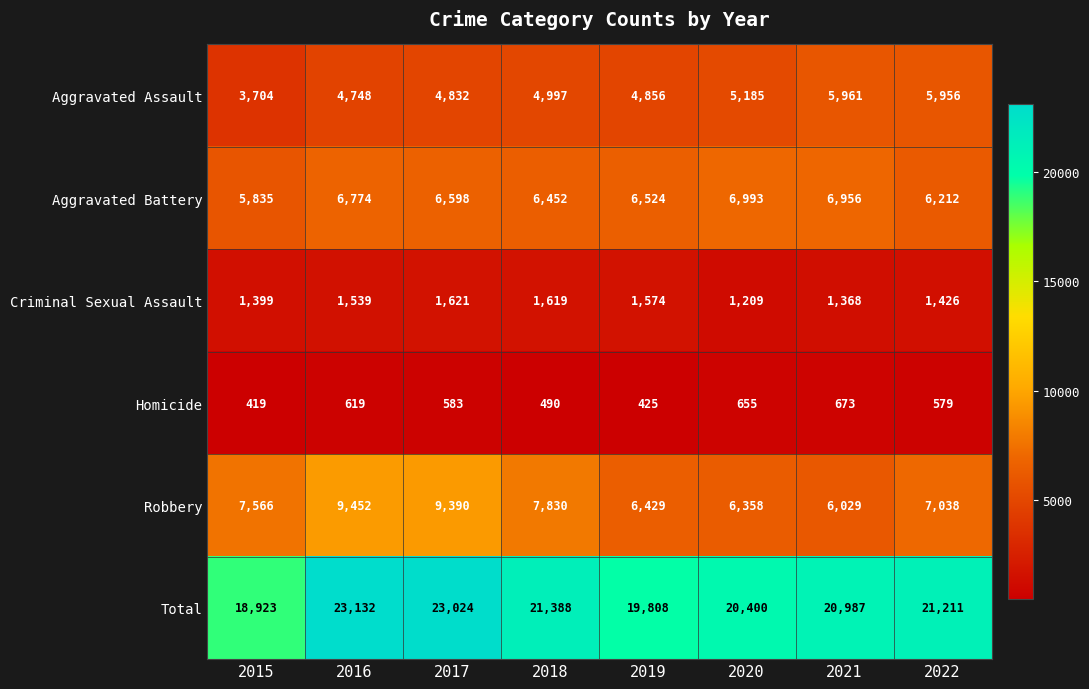

What is the spread (max minus min) of values at 2020?

19745